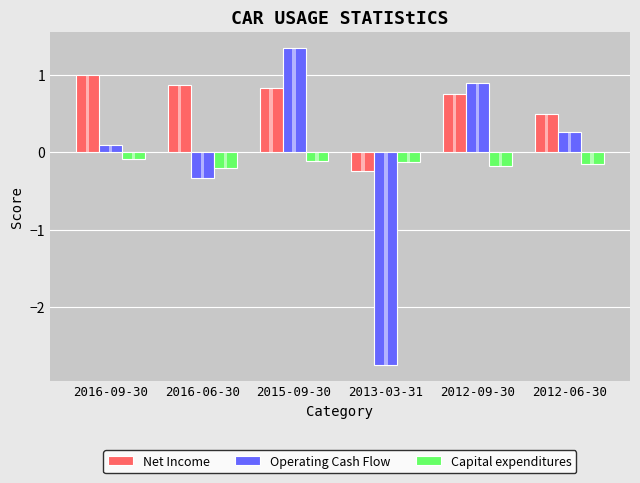

What is the difference between the highest and lowest values at 2016-09-30?

1.1